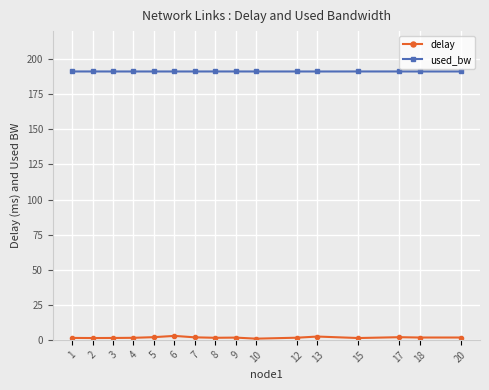

The value of used_bw at 3 is 272.9. True or false?

False